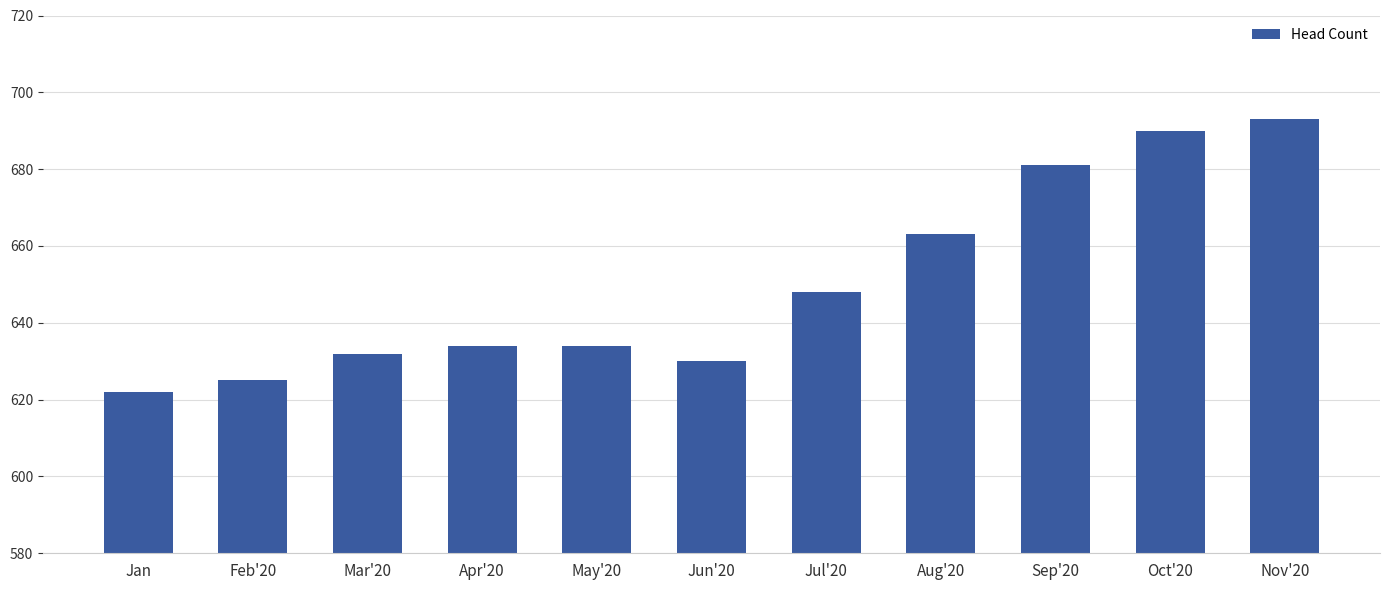

What is the label of the 6th bar from the right?

Jun'20